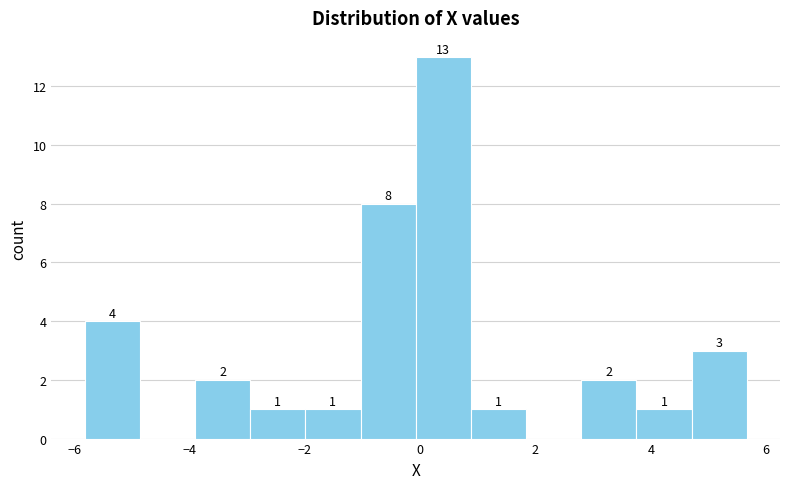

Which range on the x-axis has the tallest bar?

0.0 to 0.8